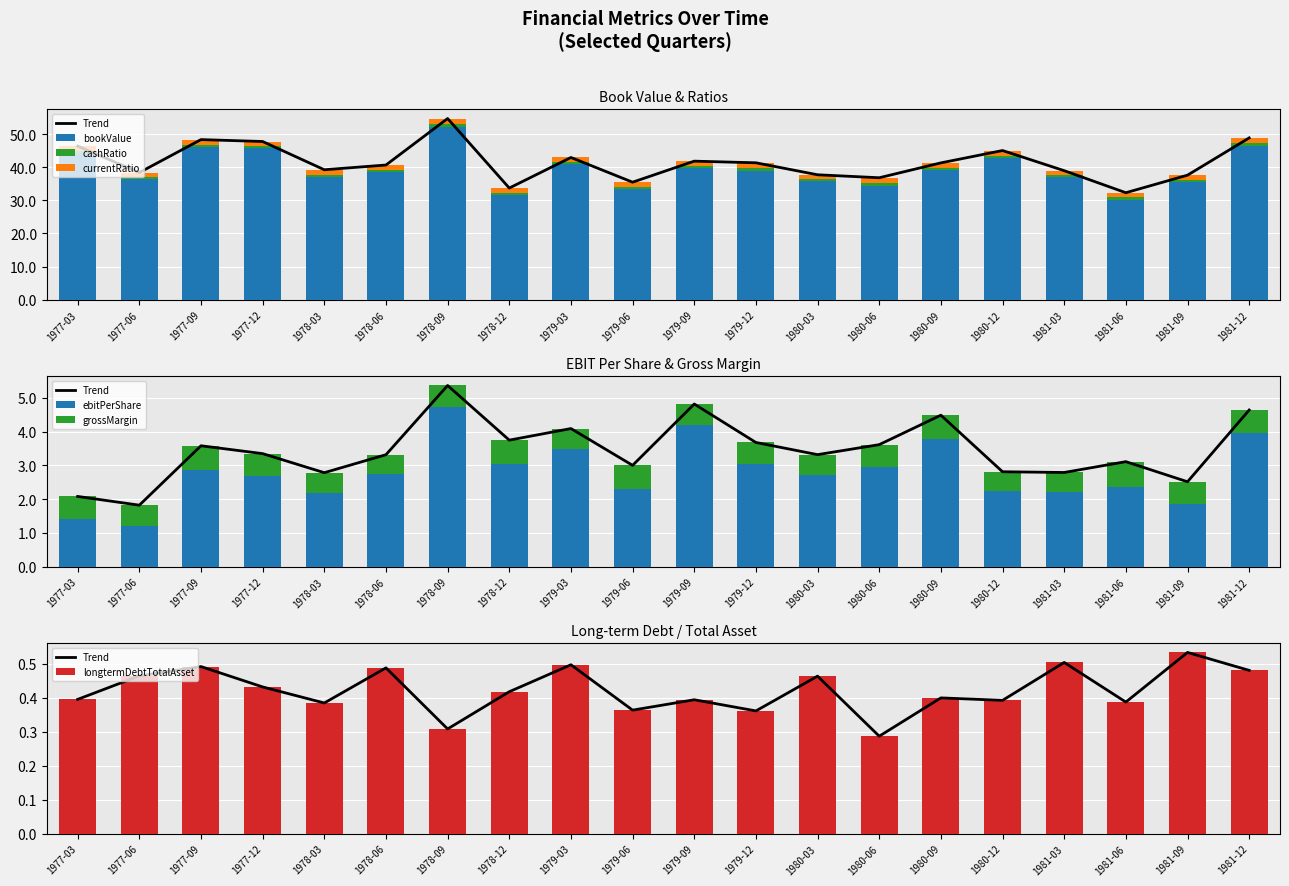

At which label is longtermDebtTotalAsset closest to 0?

1980-06